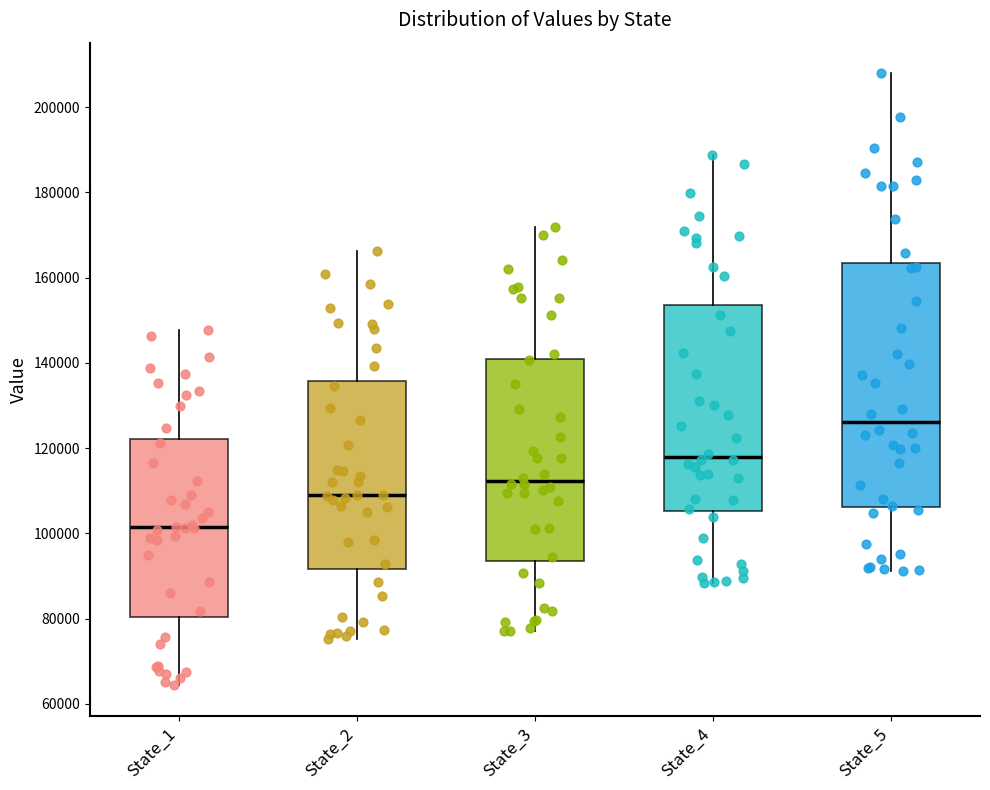

Reading left to right, transcribe this box plot: for each box, give where its median line is, the range the box spans, and where its two whiskers end, as read against the y-axis. The values are not printed on the chart, so give them approximately, as read against the axis.

State_1: median 102000, box 80000 to 122000, whiskers 64000 to 148000
State_2: median 110000, box 92000 to 136000, whiskers 76000 to 166000
State_3: median 112000, box 94000 to 142000, whiskers 78000 to 172000
State_4: median 118000, box 106000 to 154000, whiskers 88000 to 188000
State_5: median 126000, box 106000 to 164000, whiskers 92000 to 208000